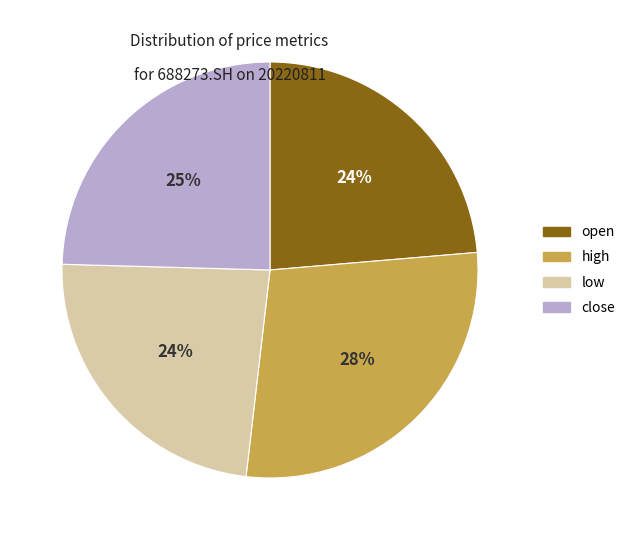

Do high and open together represent more than half of the pie?

Yes